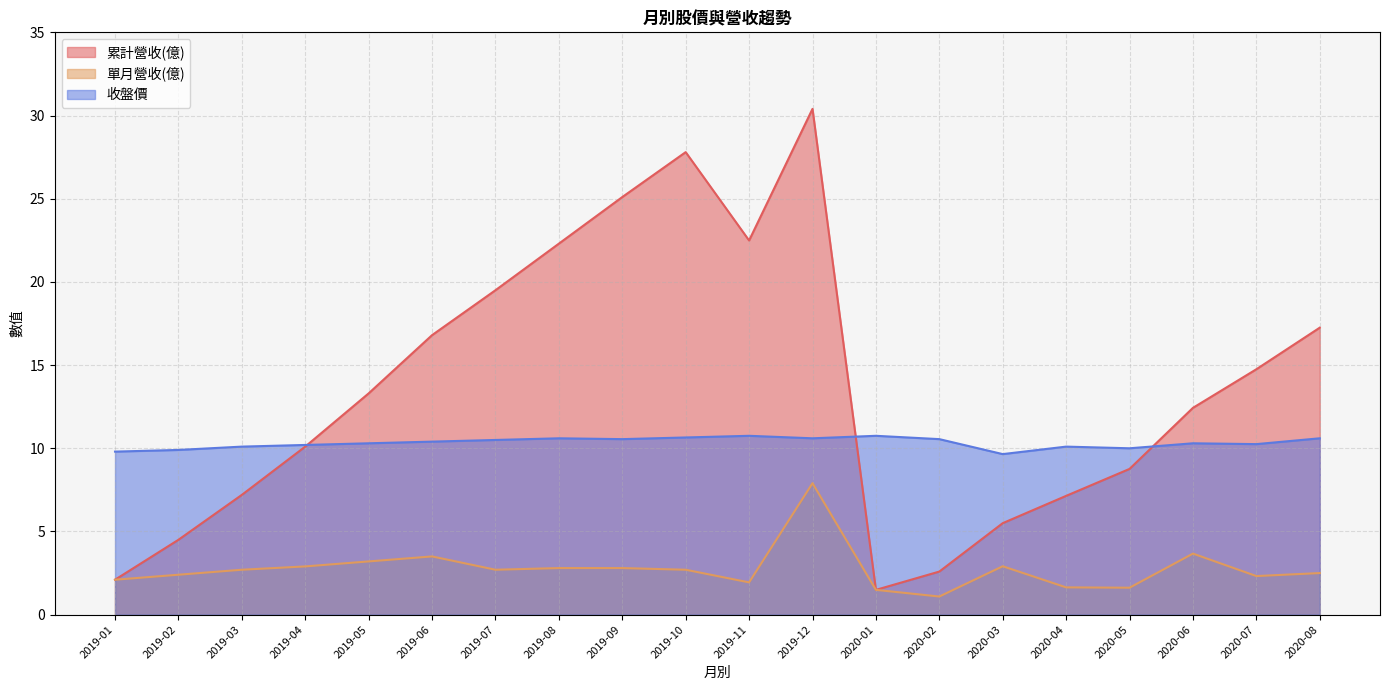

Which series changed the most between 2019-08 and 2020-02?

累計營收(億)